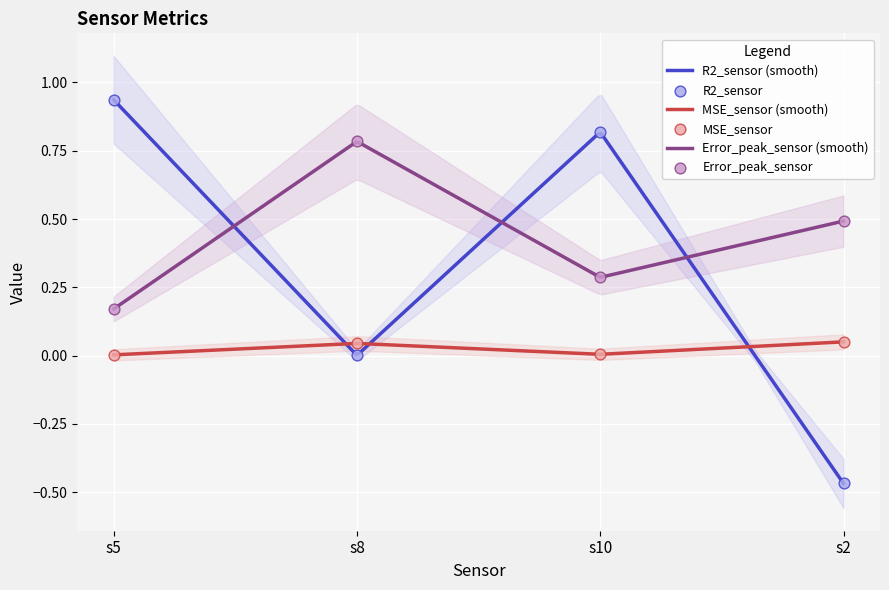

Which series has the widest spread of Y values?

R2_sensor